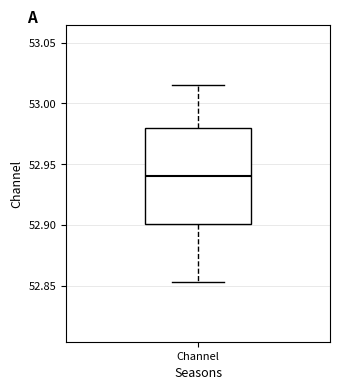

Where does the lower whisker of the box for Channel end on the y-axis? The values are not printed on the chart, so give them approximately, as read against the axis.

52.855